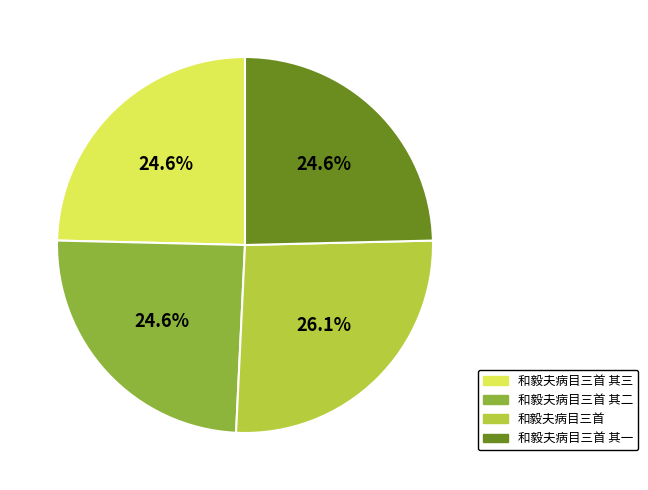

Is there any slice that represents more than half of the pie?

No